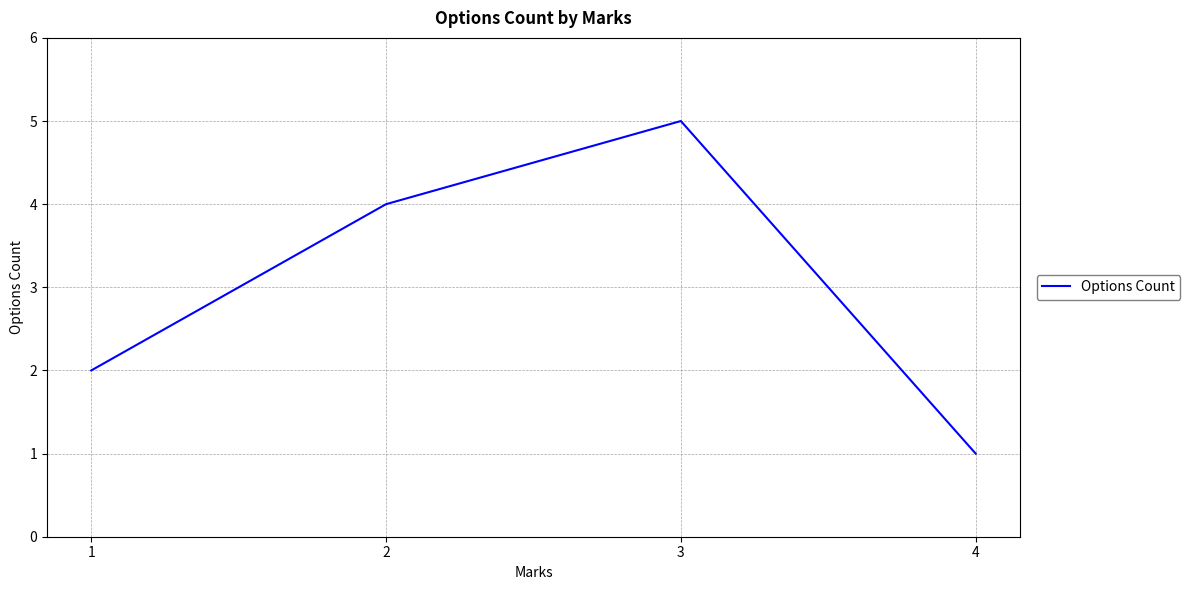

What is the change in value from 1 to 3?

+3